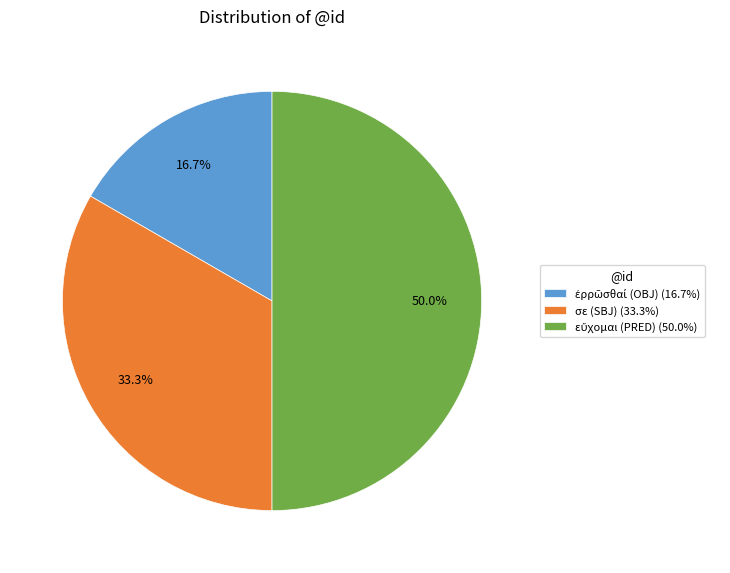

Is σε (SBJ) (33.3%) the majority of the pie?

No